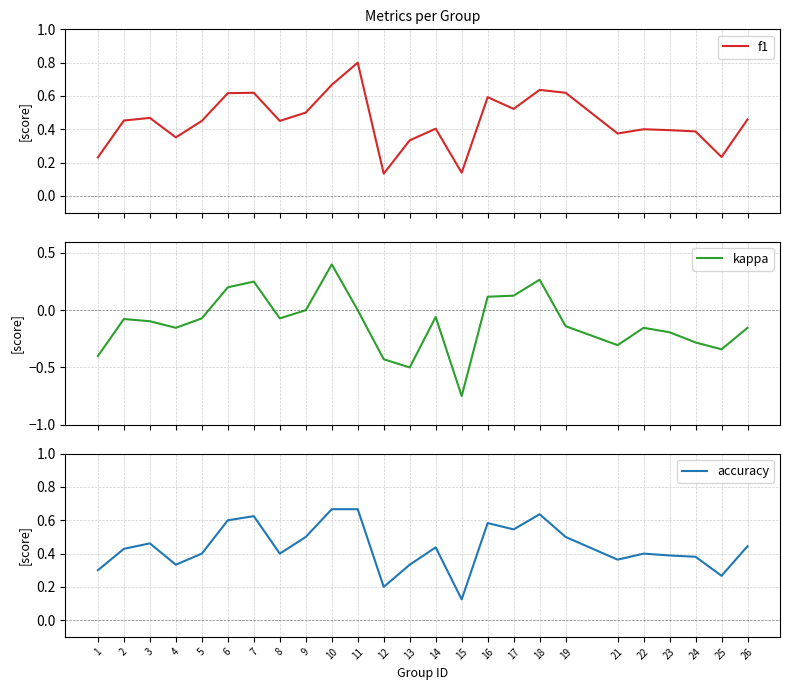

What is the sum of the f1 values at 6 and 13?

0.9